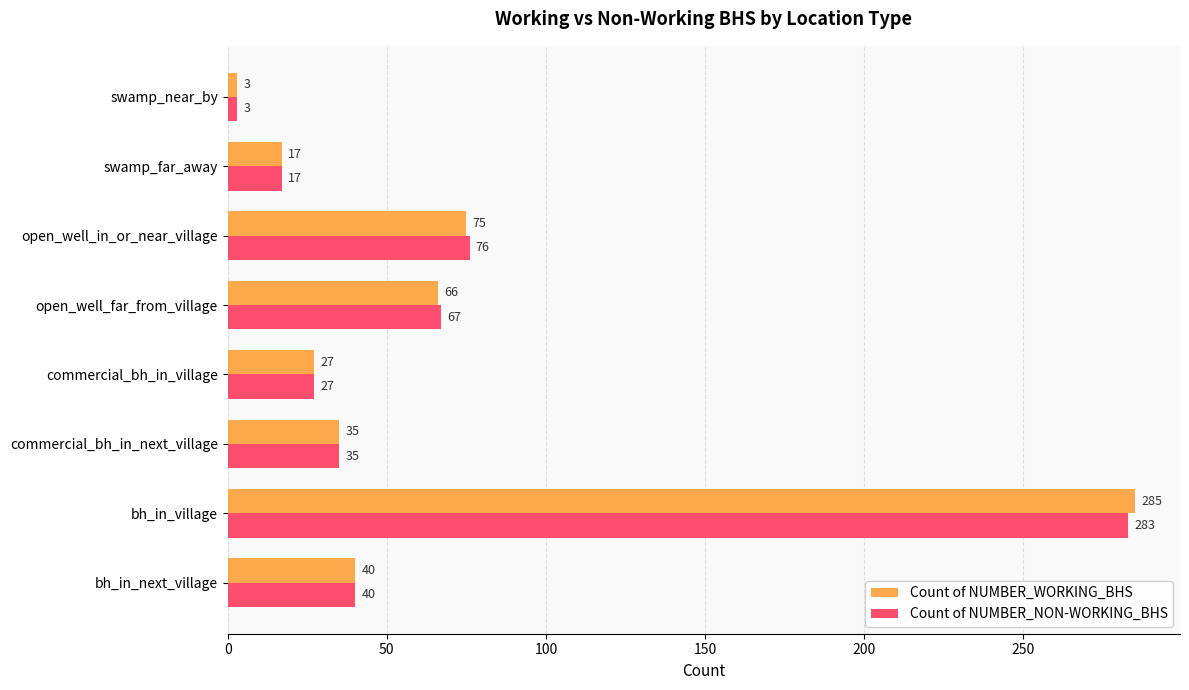

How many data points does each series have?

8